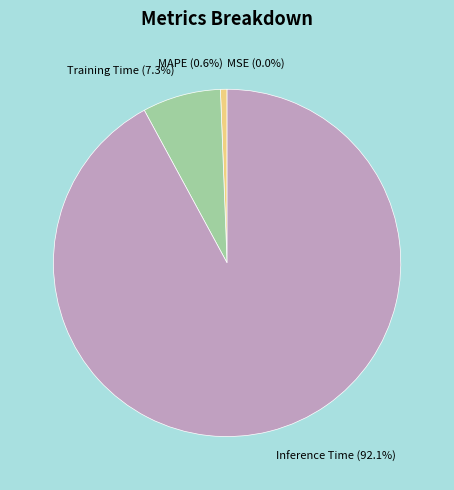

What is the largest slice in the pie chart?

Inference Time